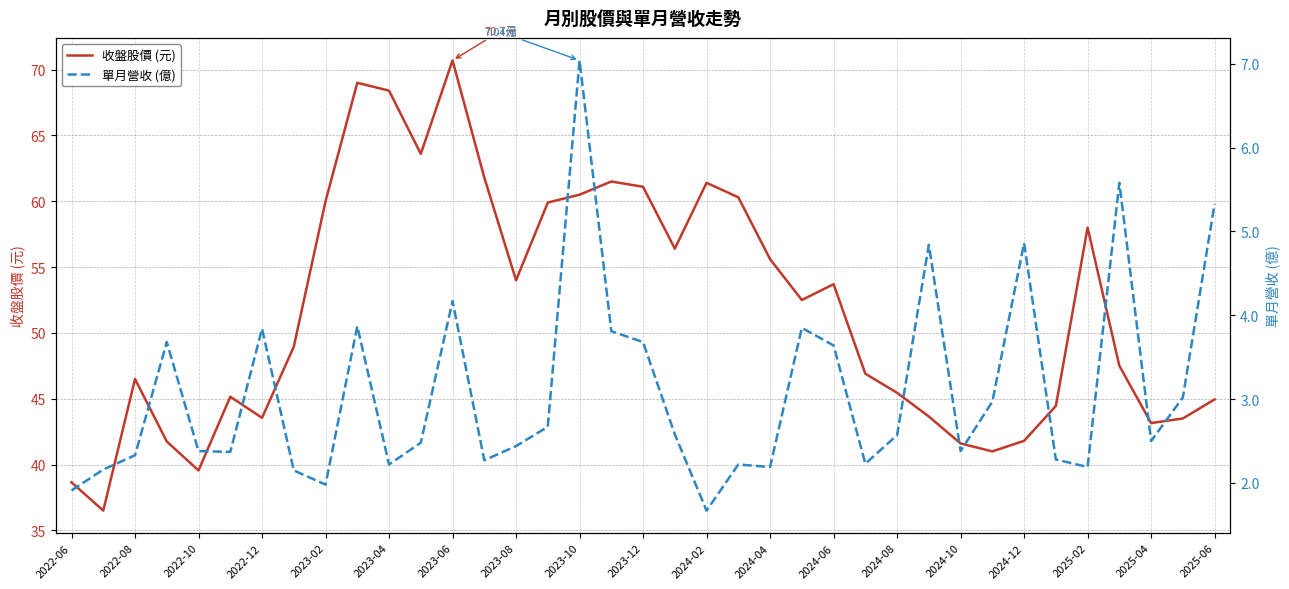

What is the difference between the maximum and minimum values in the 收盤股價 (元) series?

34.2